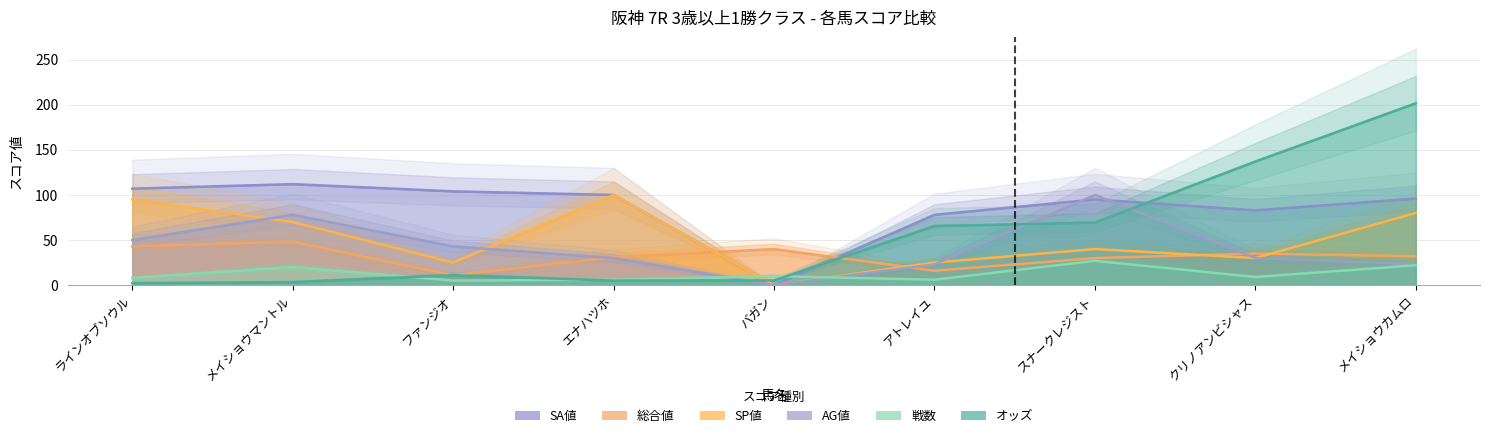

How many values in the SA値 series are below 96?

4